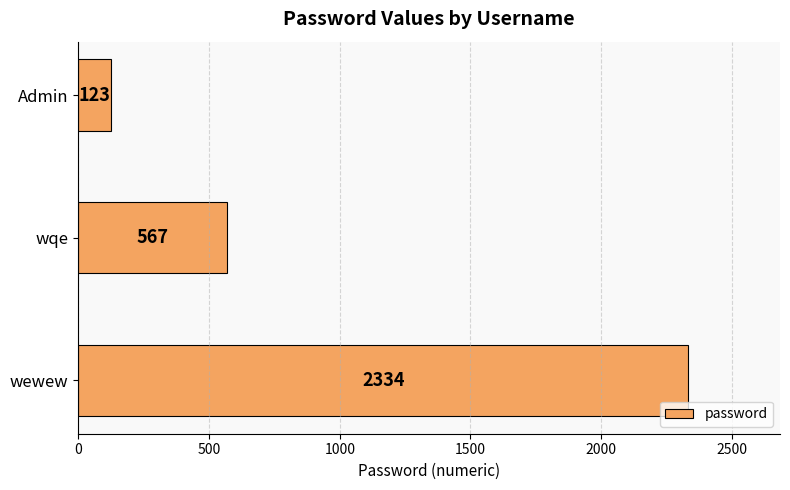

List the labels in order of value, largest first.

wewew, wqe, Admin